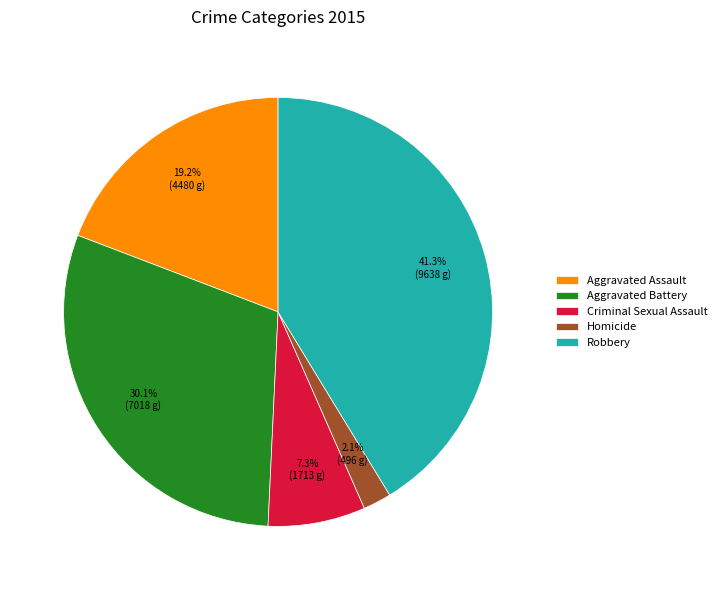

How many segments does this pie chart have?

5